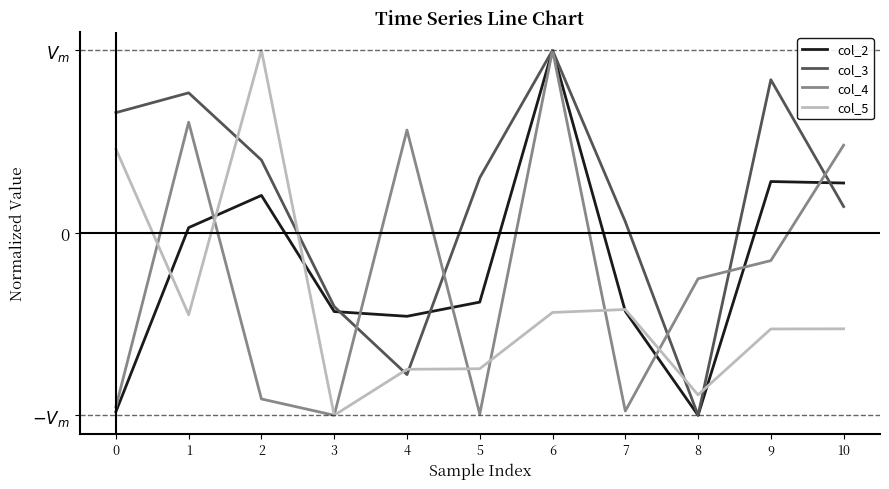

Reading left to right, transcribe all the data shown in this chart.

col_2: 0=-1.0	1=0.0	2=0.2	3=-0.4	4=-0.5	5=-0.4	6=1.0	7=-0.4	8=-1.0	9=0.3	10=0.3
col_3: 0=0.7	1=0.8	2=0.4	3=-0.4	4=-0.8	5=0.3	6=1.0	7=0.1	8=-1.0	9=0.8	10=0.1
col_4: 0=-1.0	1=0.6	2=-0.9	3=-1.0	4=0.6	5=-1.0	6=1.0	7=-1.0	8=-0.3	9=-0.2	10=0.5
col_5: 0=0.5	1=-0.4	2=1.0	3=-1.0	4=-0.7	5=-0.7	6=-0.4	7=-0.4	8=-0.9	9=-0.5	10=-0.5